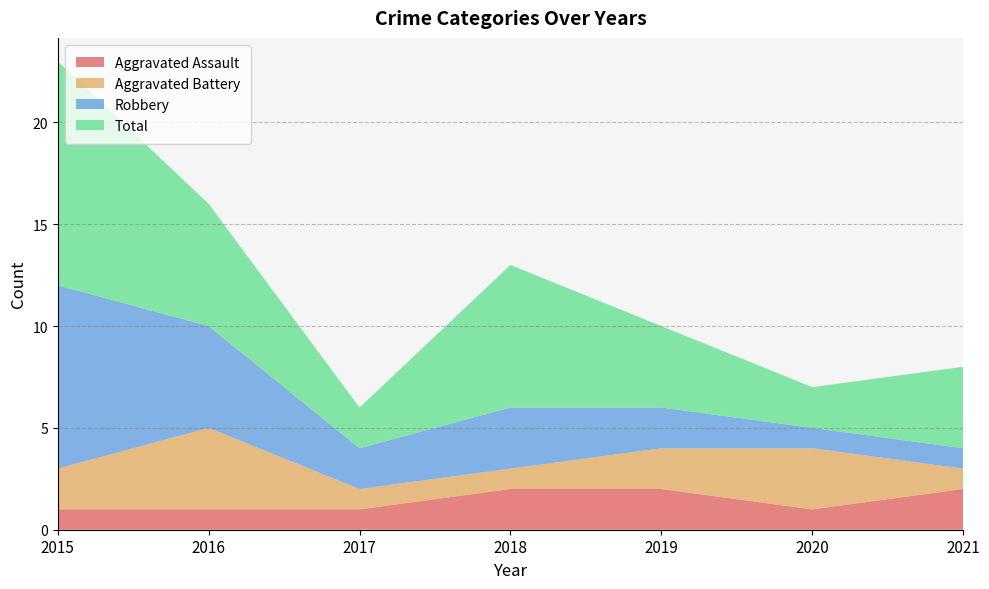

Reading left to right, extract all data points from this chart.

Aggravated Assault: 2015=1	2016=1	2017=1	2018=2	2019=2	2020=1	2021=2
Aggravated Battery: 2015=2	2016=4	2017=1	2018=1	2019=2	2020=3	2021=1
Robbery: 2015=9	2016=5	2017=2	2018=3	2019=2	2020=1	2021=1
Total: 2015=11	2016=6	2017=2	2018=7	2019=4	2020=2	2021=4